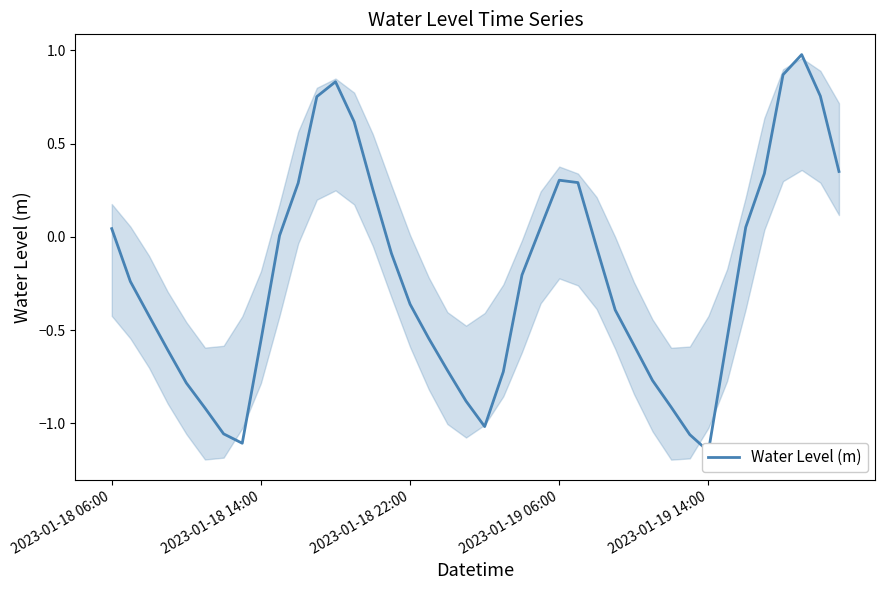

At which label is the value closest to 0?

9